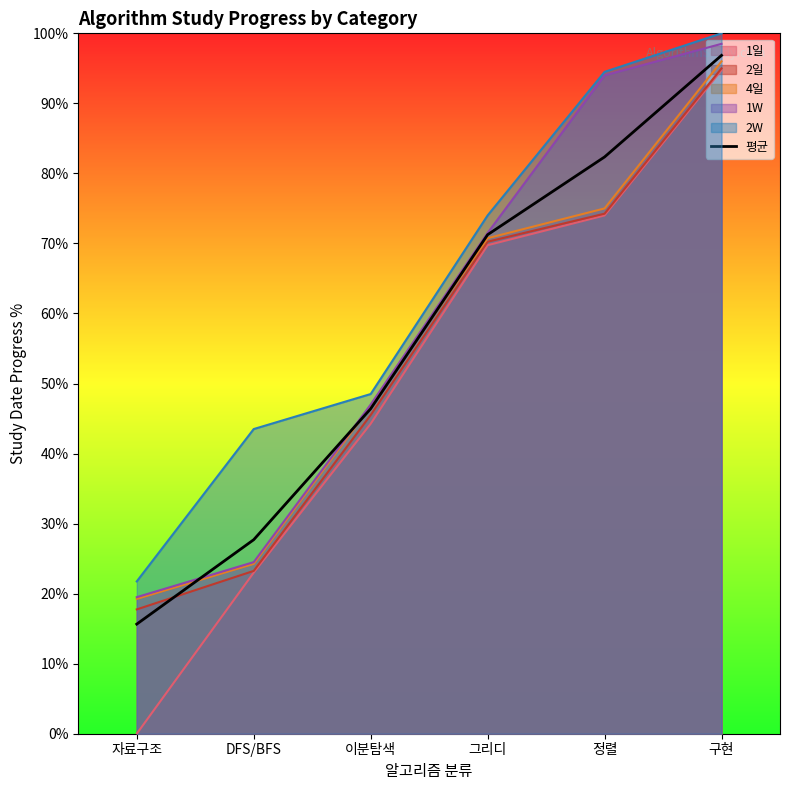

Read the value at 이분탐색.

46.4